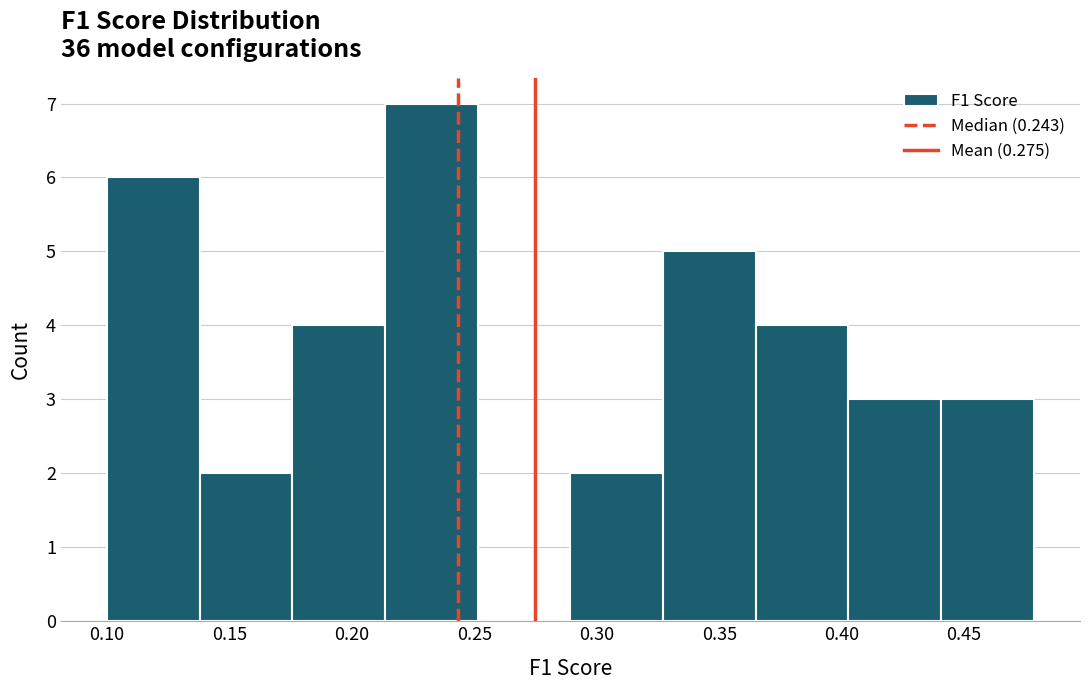

Reading left to right, transcribe this chart: for each bar, give the range it covers on the x-axis and its height. Neither the bar edges nor the heights are printed on the chart, so give them approximately, as read against the axes.

0.100 to 0.140: 6
0.140 to 0.175: 2
0.175 to 0.215: 4
0.215 to 0.250: 7
0.250 to 0.290: 0
0.290 to 0.325: 2
0.325 to 0.365: 5
0.365 to 0.405: 4
0.405 to 0.440: 3
0.440 to 0.480: 3